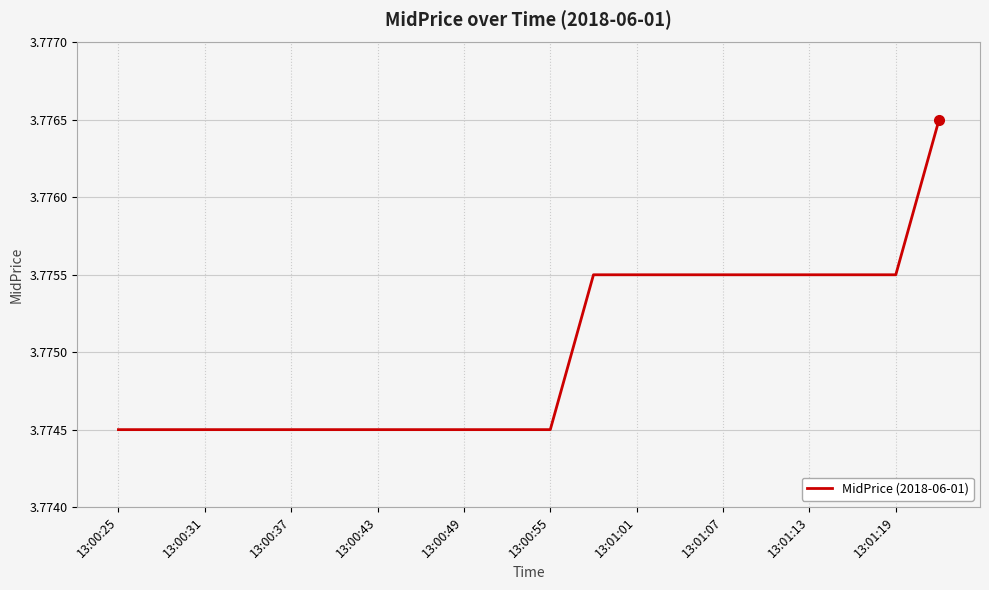

Is this an area chart (filled region under the line)?

No